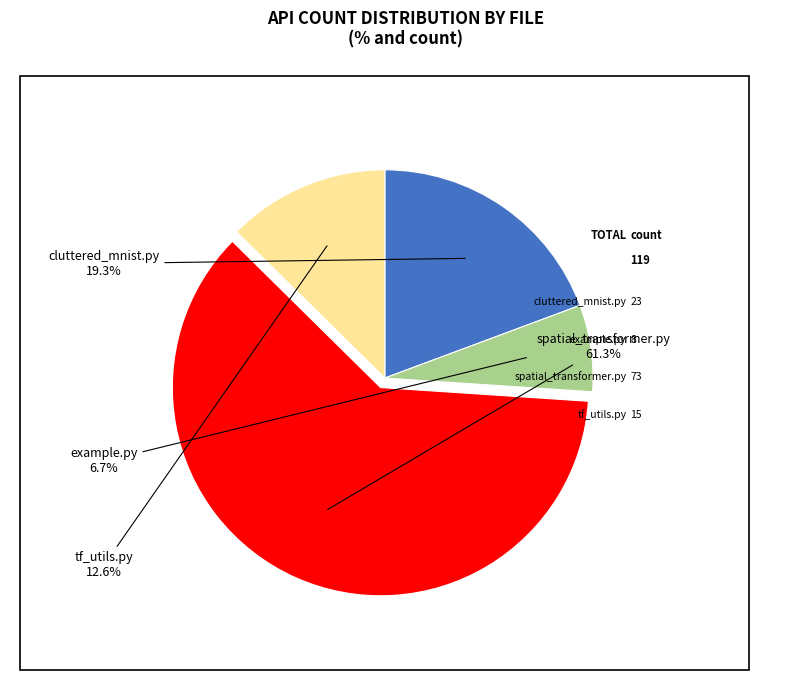

Is there any slice that represents more than half of the pie?

Yes